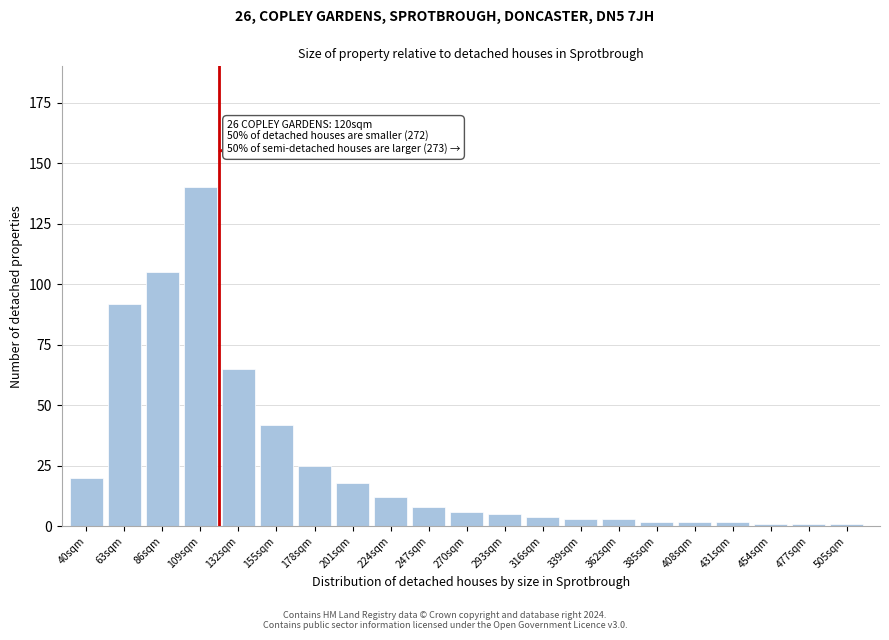

Reading left to right, extract all data points from this chart.

20	92	105	140	65	42	25	18	12	8	6	5	4	3	3	2	2	2	1	1	1